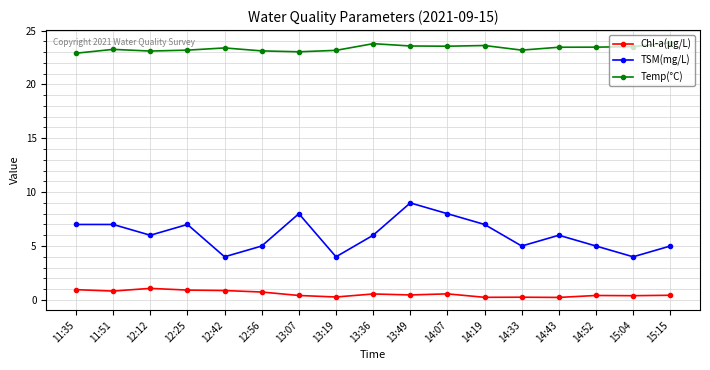

Rank the series by their average value, from lowest to highest.

Chl-a(μg/L), TSM(mg/L), Temp(°C)